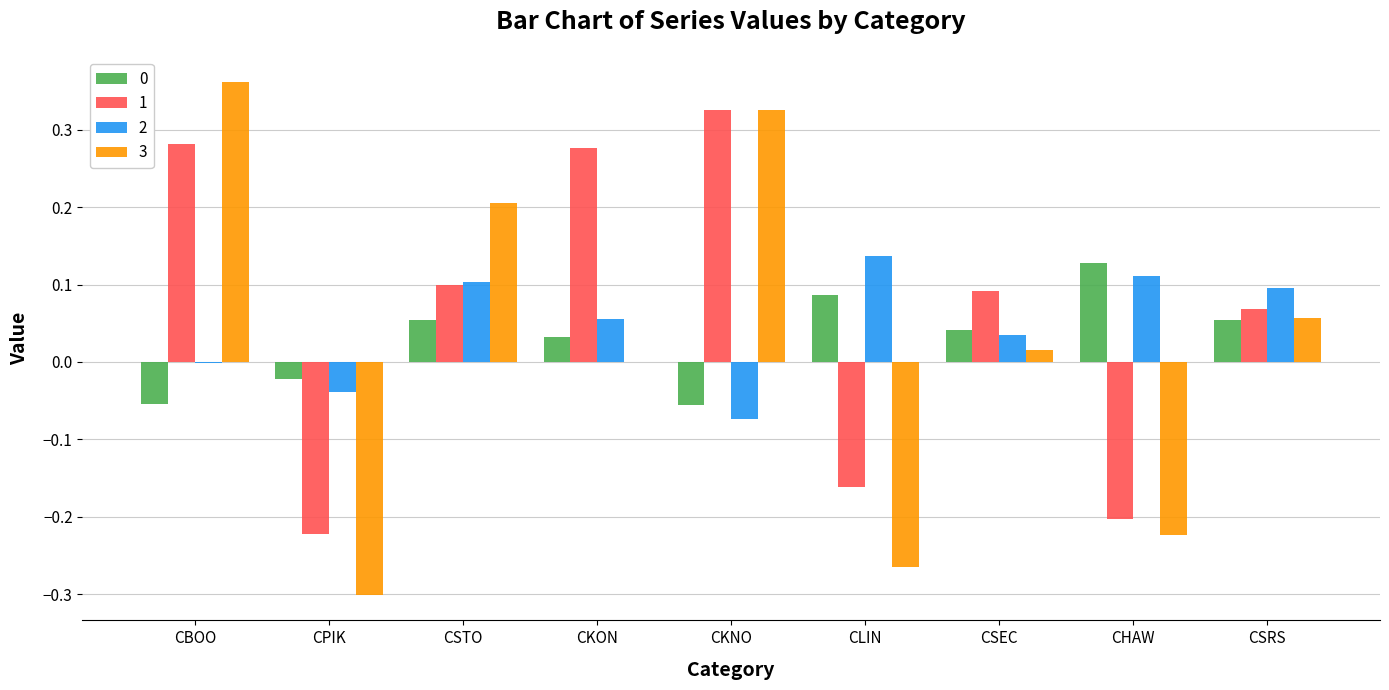

Which category has the highest value across all series?

CBOO